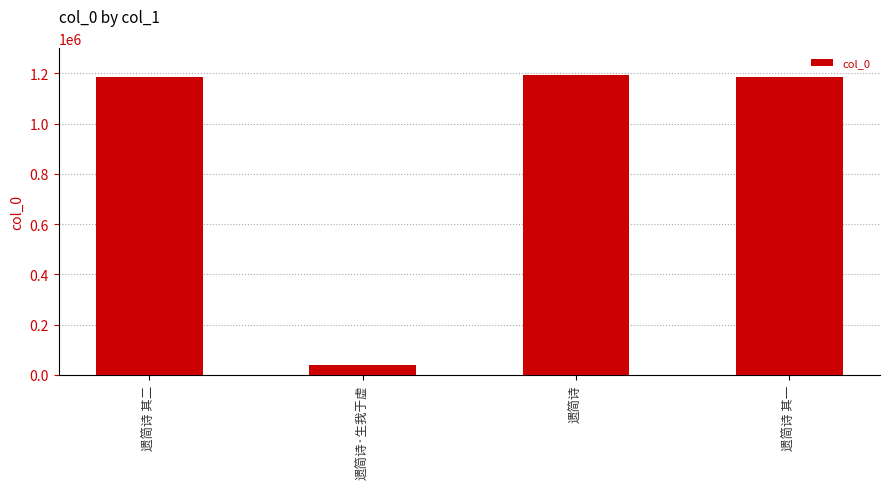

Approximately how many times larger is the value at 遗简诗 其一 compared to 遗简诗·生我于虚?

30.3